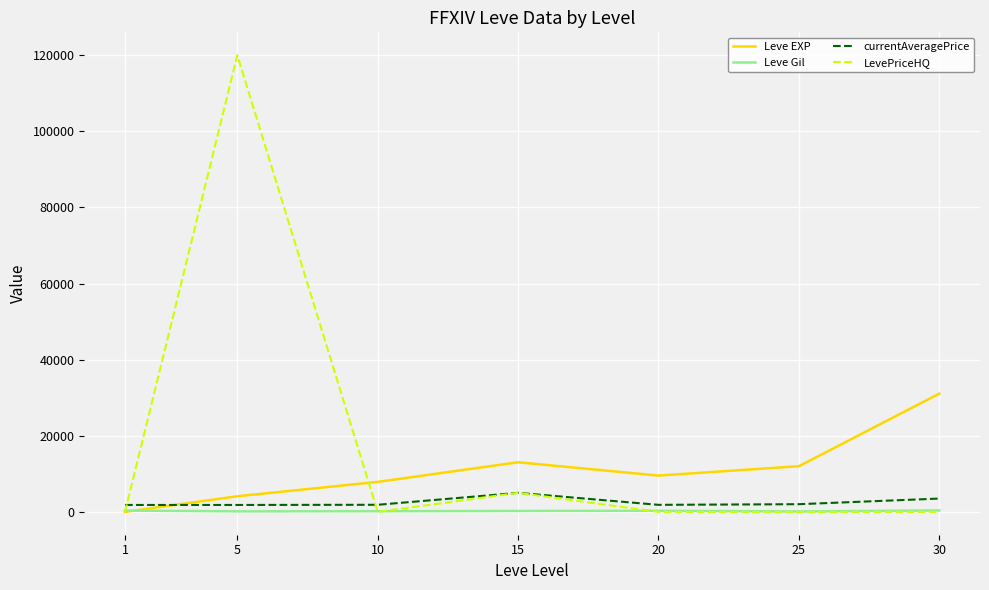

Rank the series by their maximum value, from lowest to highest.

Leve Gil, currentAveragePrice, Leve EXP, LevePriceHQ